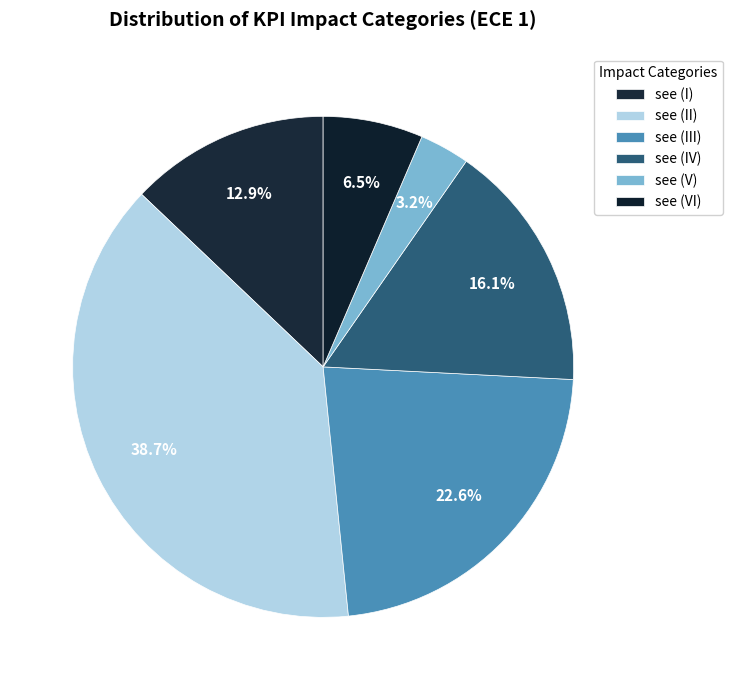

Does any single category account for the majority?

No